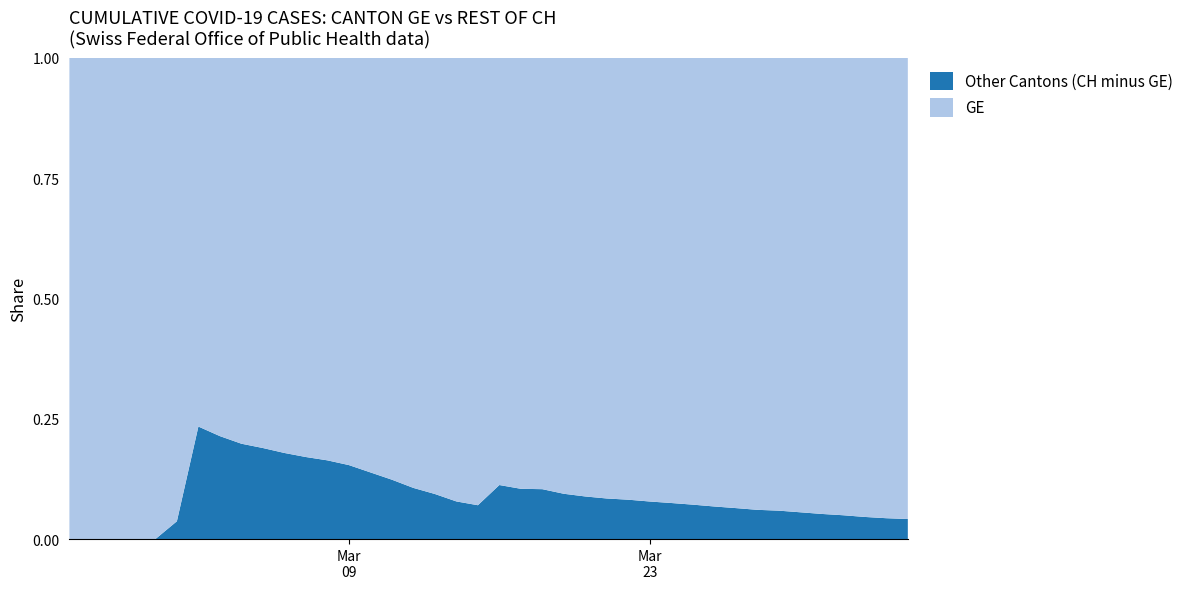

Reading left to right, what are all the values shown in this chart?

GE: 72	177	325	532	673	780	868	977	1084	1148	1243	1318	1385	1491	1684	1924	2277	2717	3309	3712	4164	4773	5548	6176	6607	6968	7202	7581	7922	8328	8835	9327	9916	10225	10887	11645	12323	13315	14155	14748
CH: 72	177	325	532	673	810	1133	1243	1352	1416	1514	1589	1656	1762	1955	2195	2548	2998	3590	3993	4691	5330	6190	6818	7249	7610	7844	8223	8564	8970	9477	9969	10558	10867	11529	12287	12965	13957	14797	15390